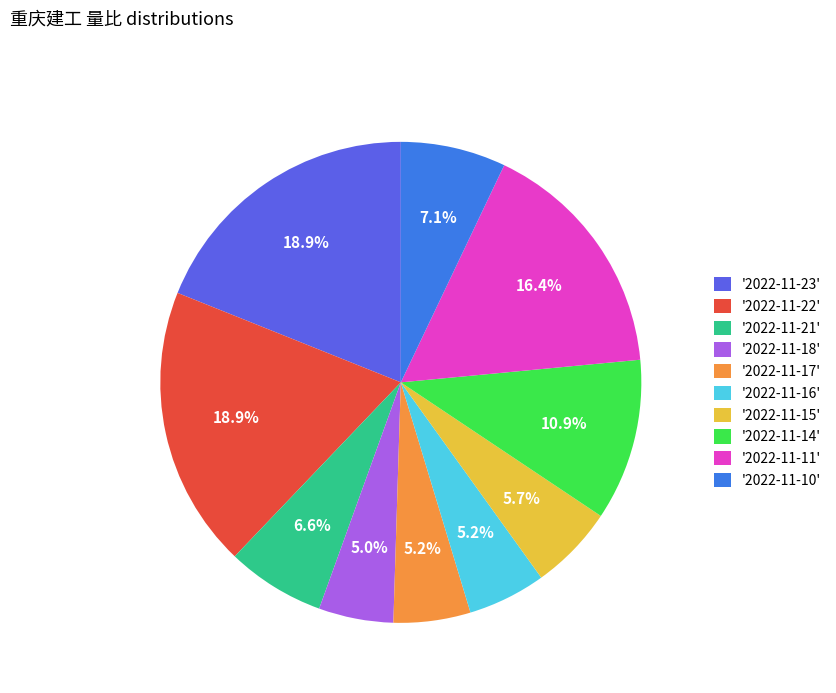

Which has a higher value, '2022-11-18' or '2022-11-23'?

'2022-11-23'